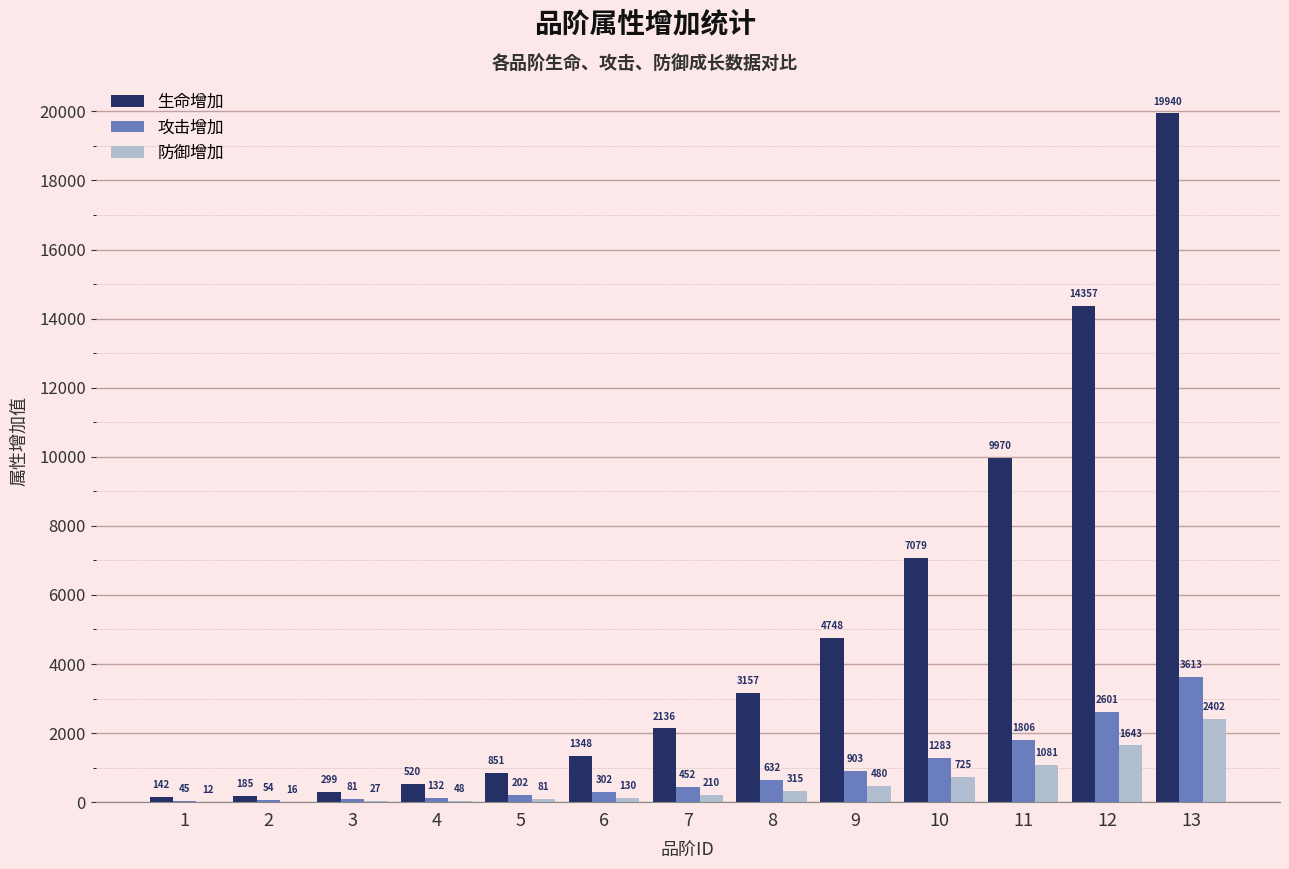

At which label is 防御增加 closest to 1207?

11